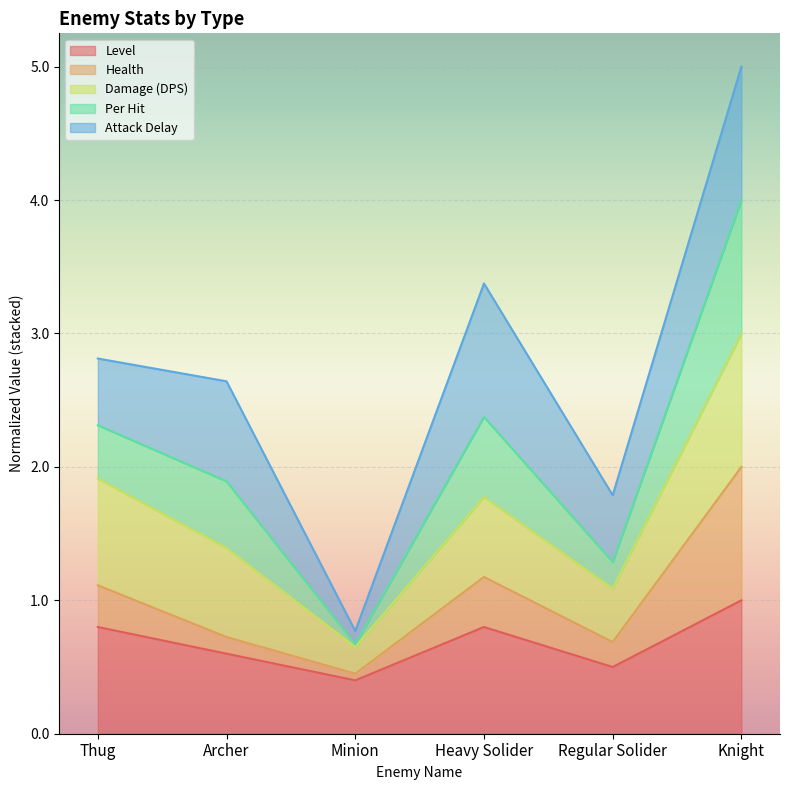

Which series has the largest range (max minus min)?

Per Hit